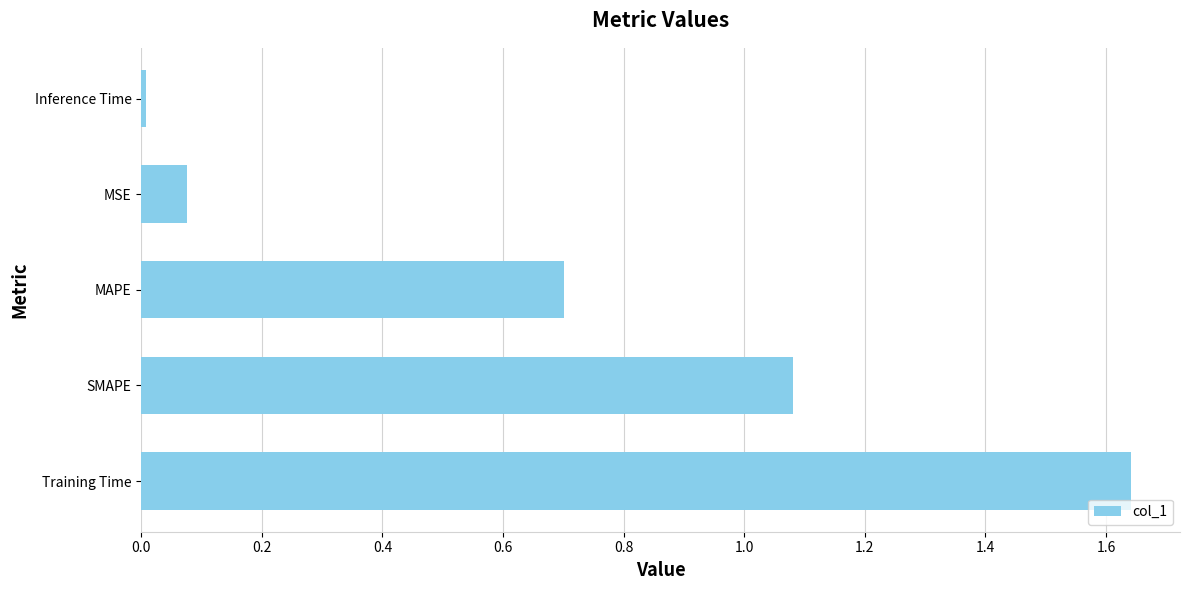

What is the change in value from Training Time to SMAPE?

-0.6